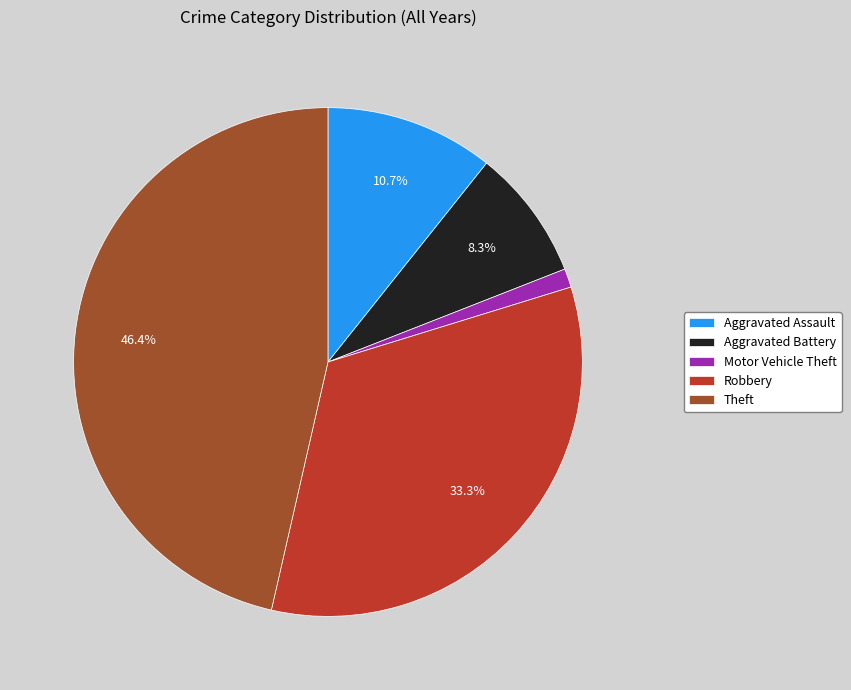

Approximately how many times larger is the value at Robbery compared to Theft?

0.7